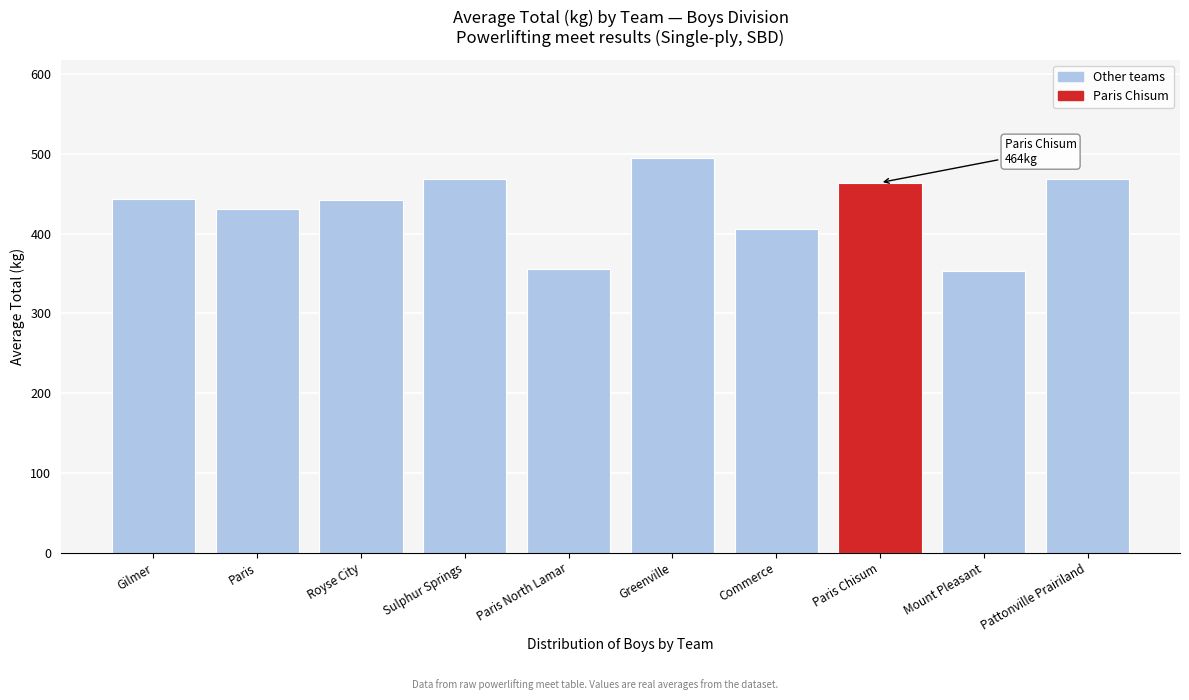

What is the maximum value shown in the chart?

494.2